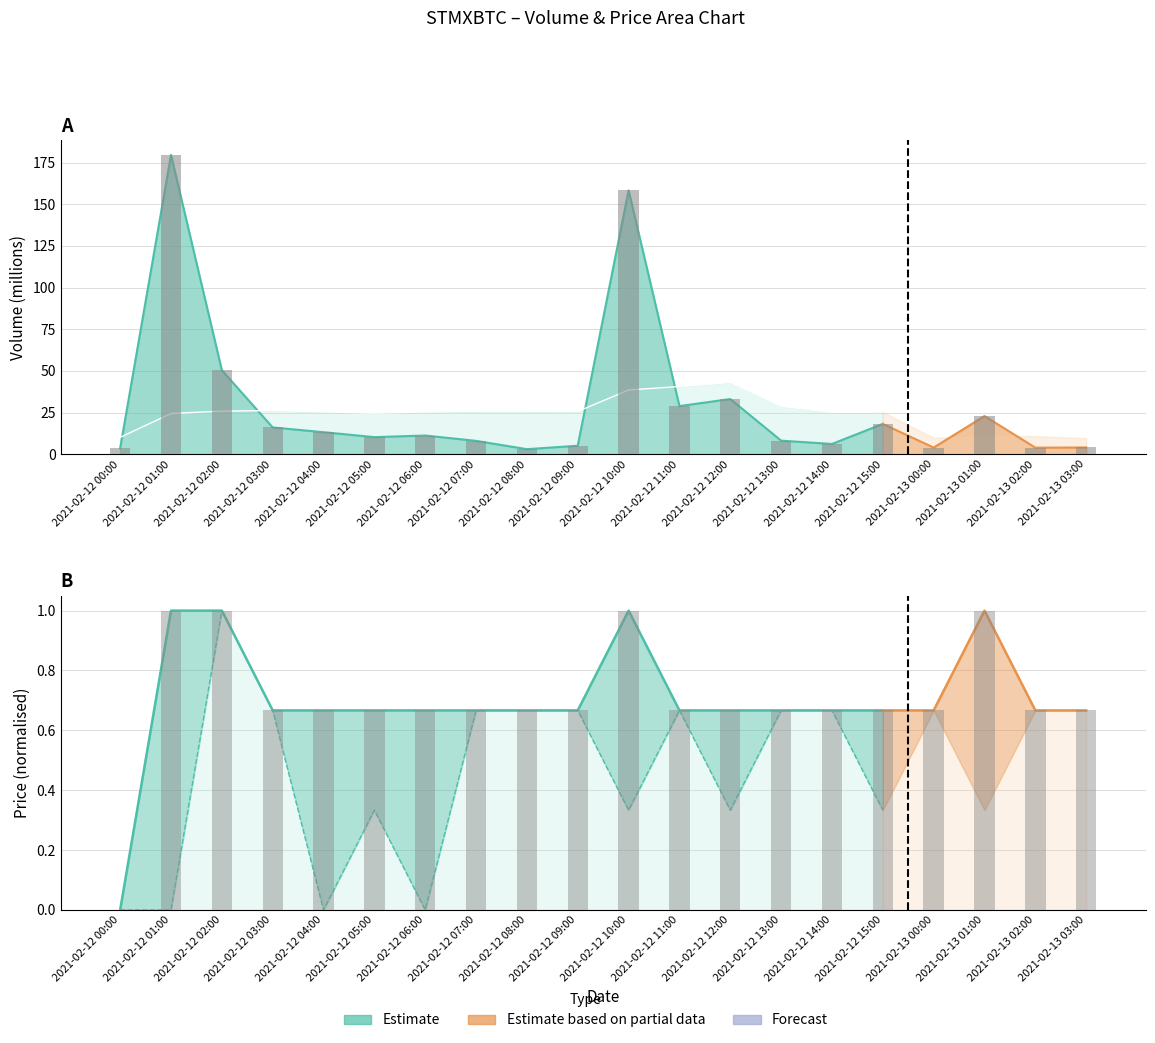

Are the bars horizontal?

No